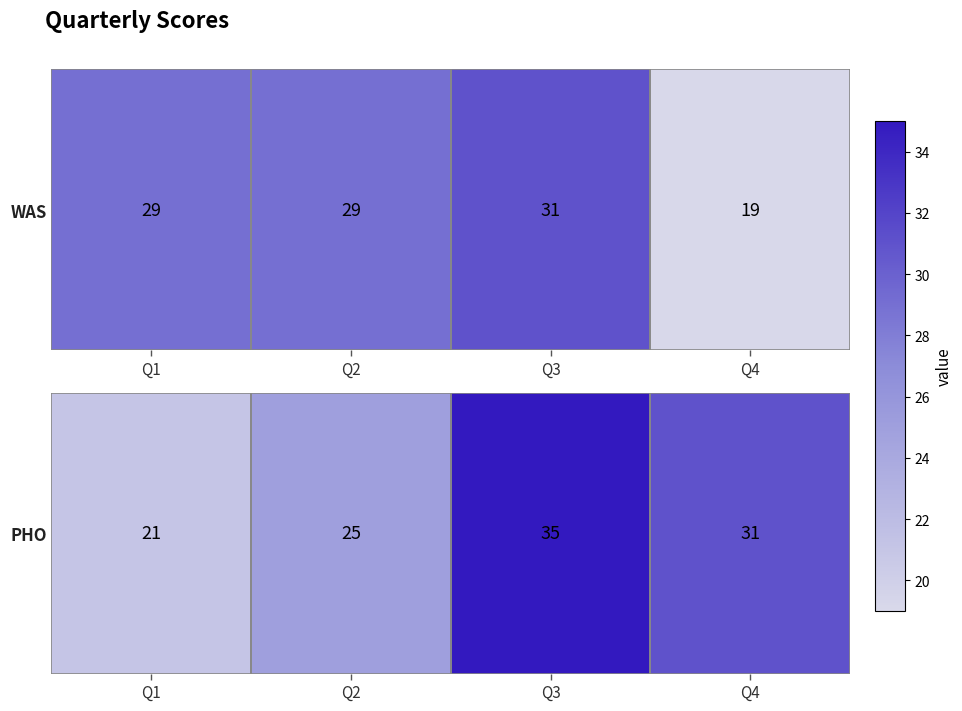

The chart shows a value of 21 at Q1. True or false?

True